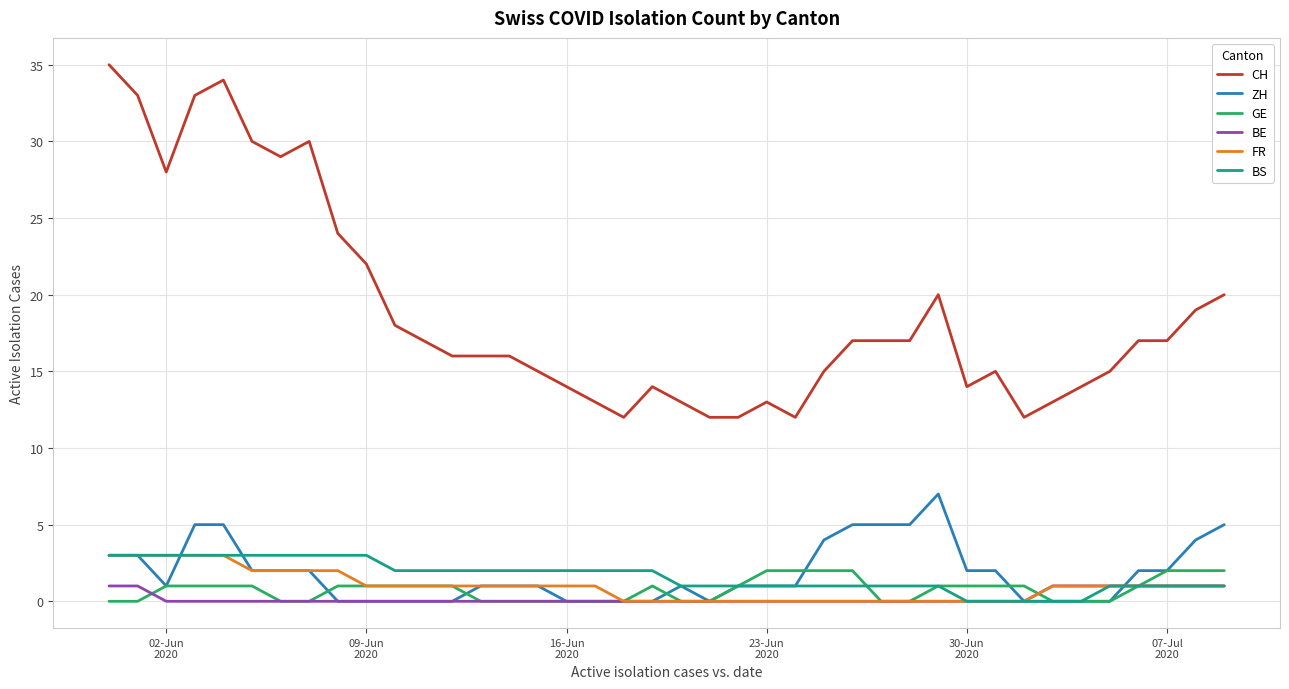

Which series has the largest total across all categories?

CH